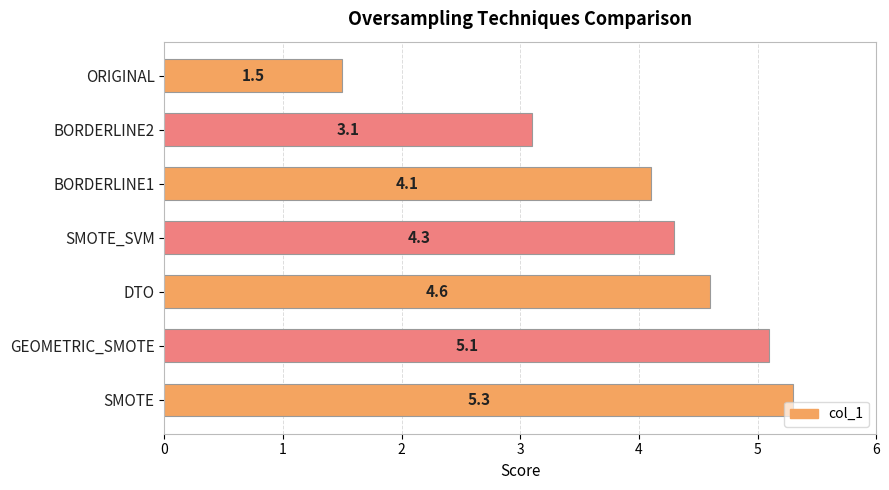

What is the change in value from ORIGINAL to SMOTE?

+3.8